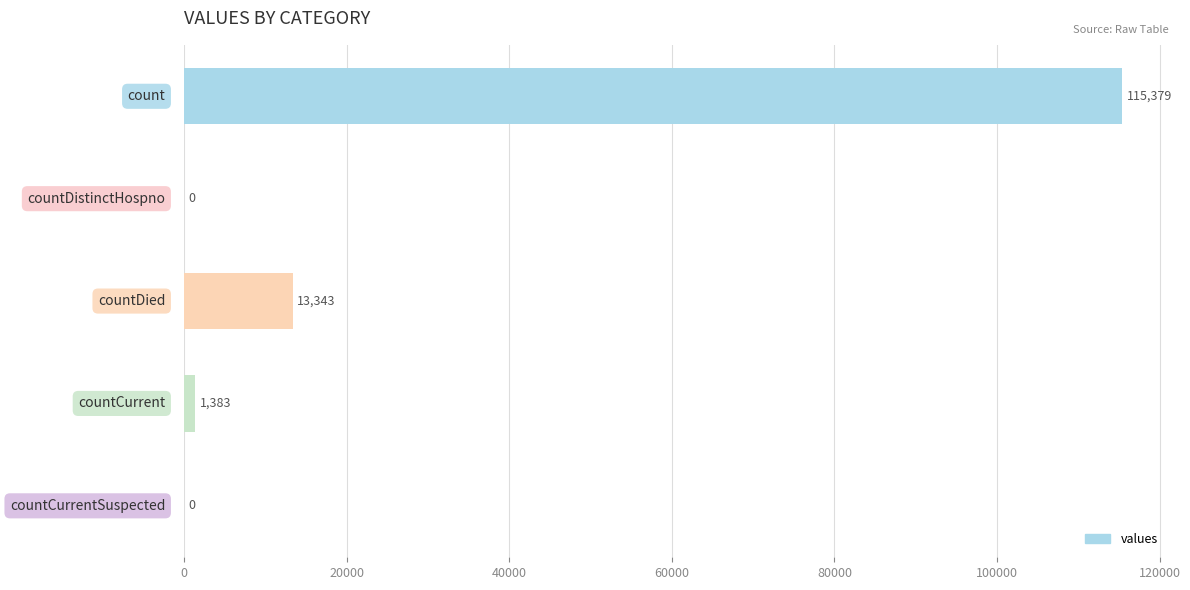

What is the maximum value shown in the chart?

115379